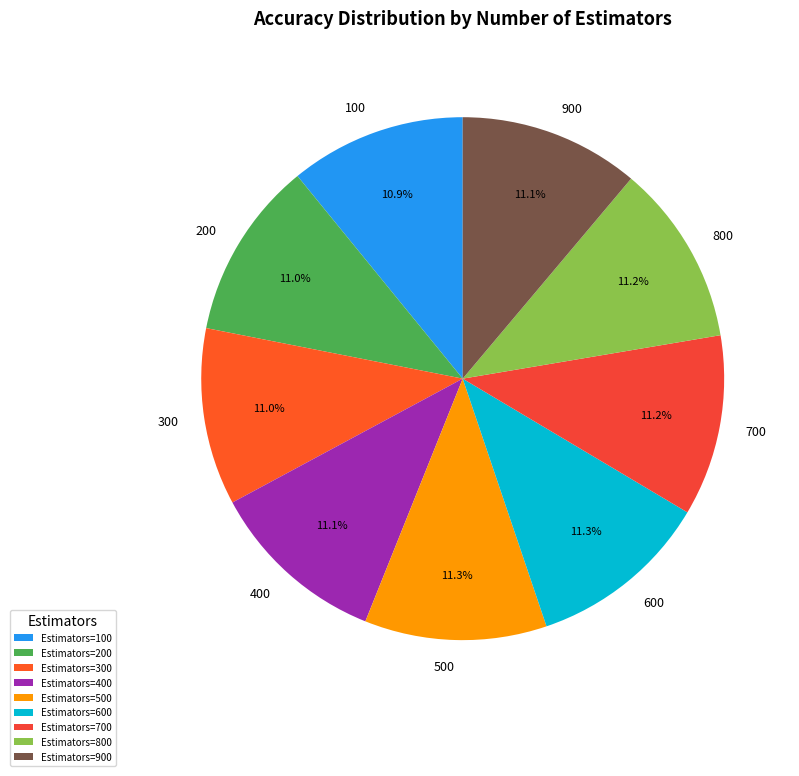

Rank the categories by value from highest to lowest.

500, 600, 700, 800, 900, 400, 200, 300, 100